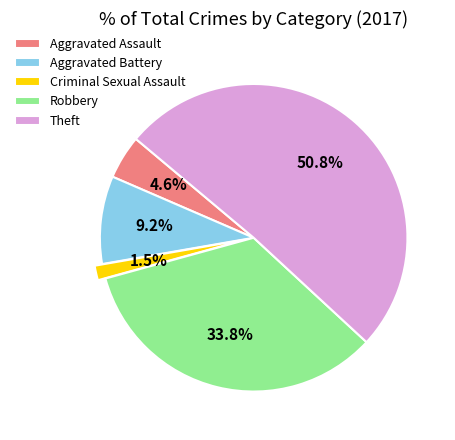

Count the number of slices in the pie.

5